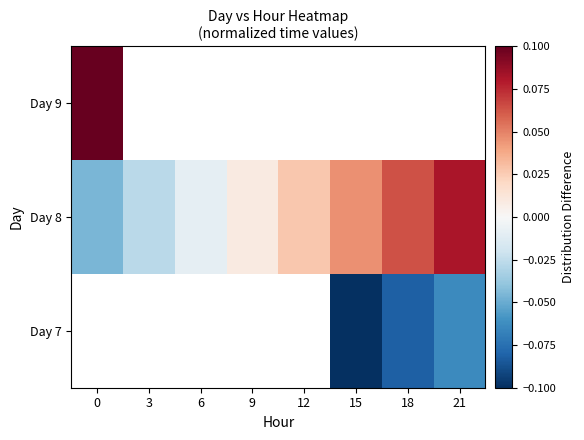

Is it true that Day 7 equals -0.0 at 21?

False